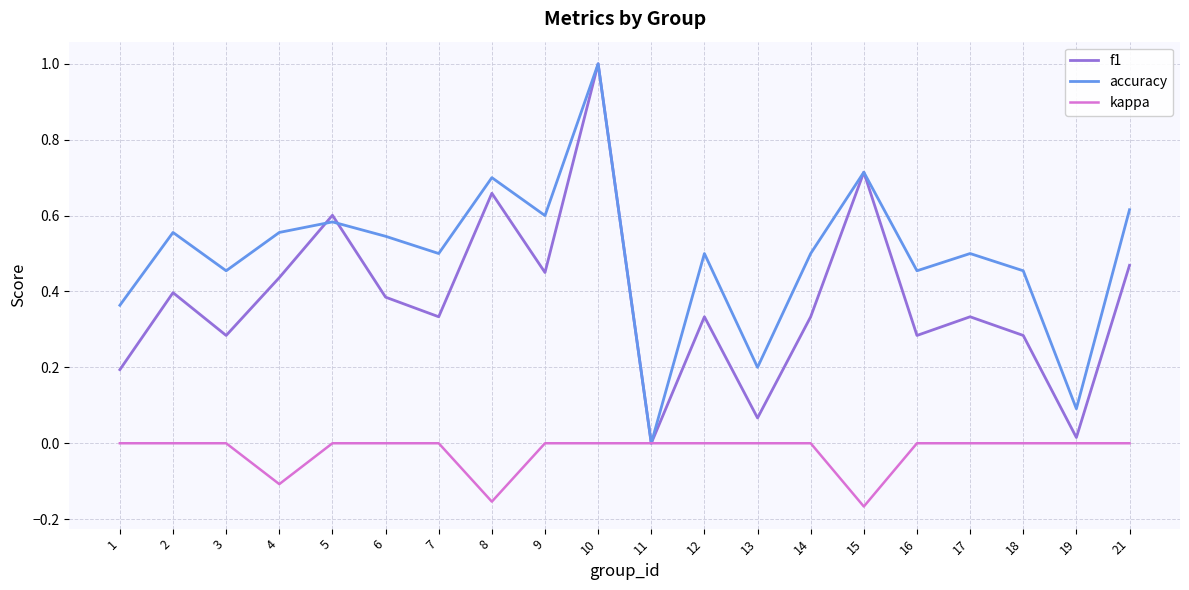

Is the value of accuracy at 9 greater than the value of kappa at 4?

Yes